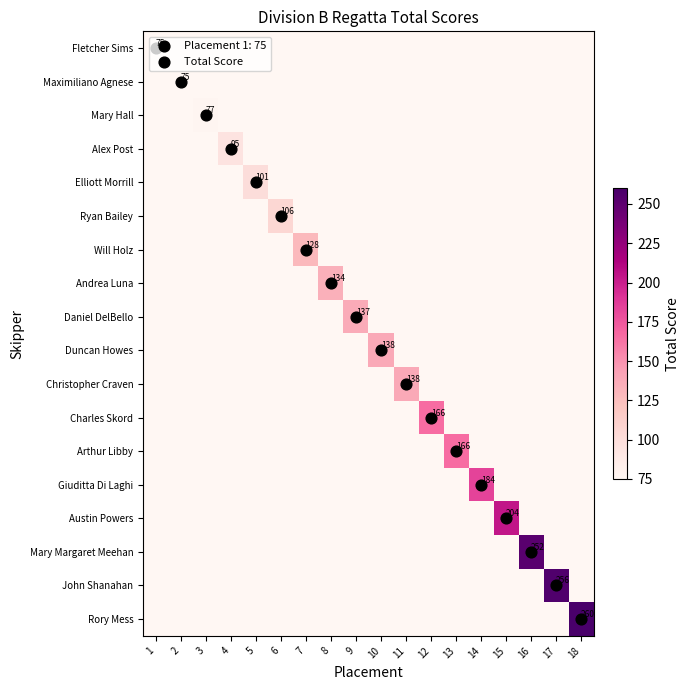

At which label is Fletcher Sims closest to 75?

1